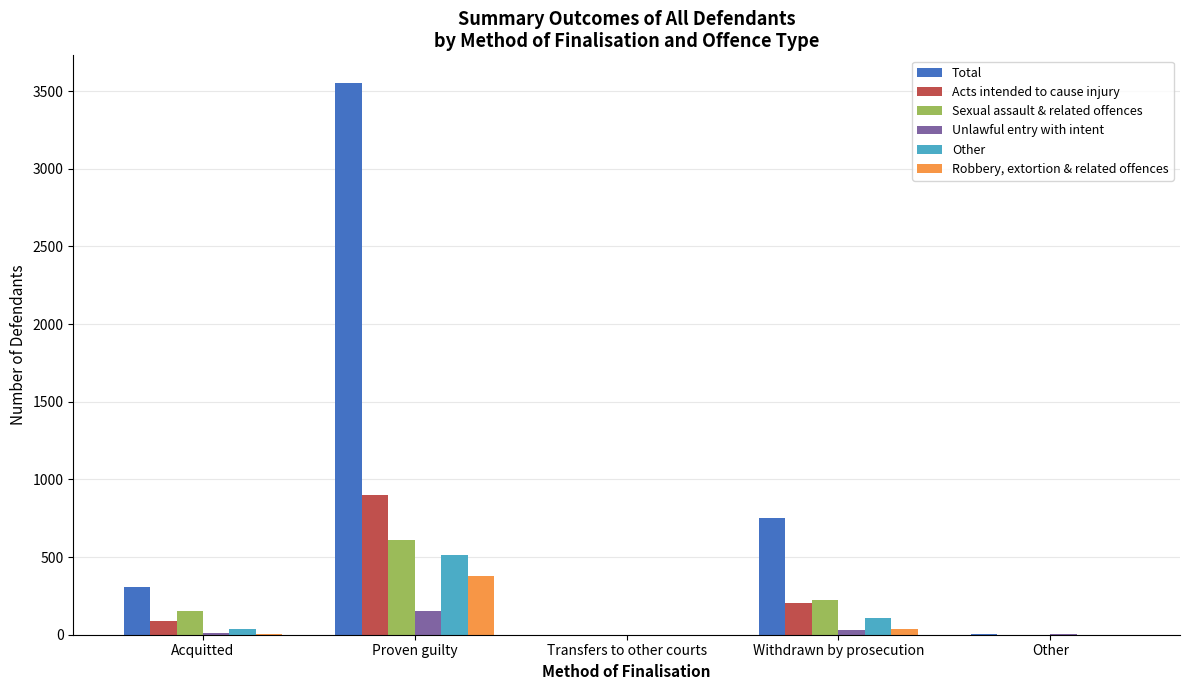

At which label does Other reach its peak?

Proven guilty